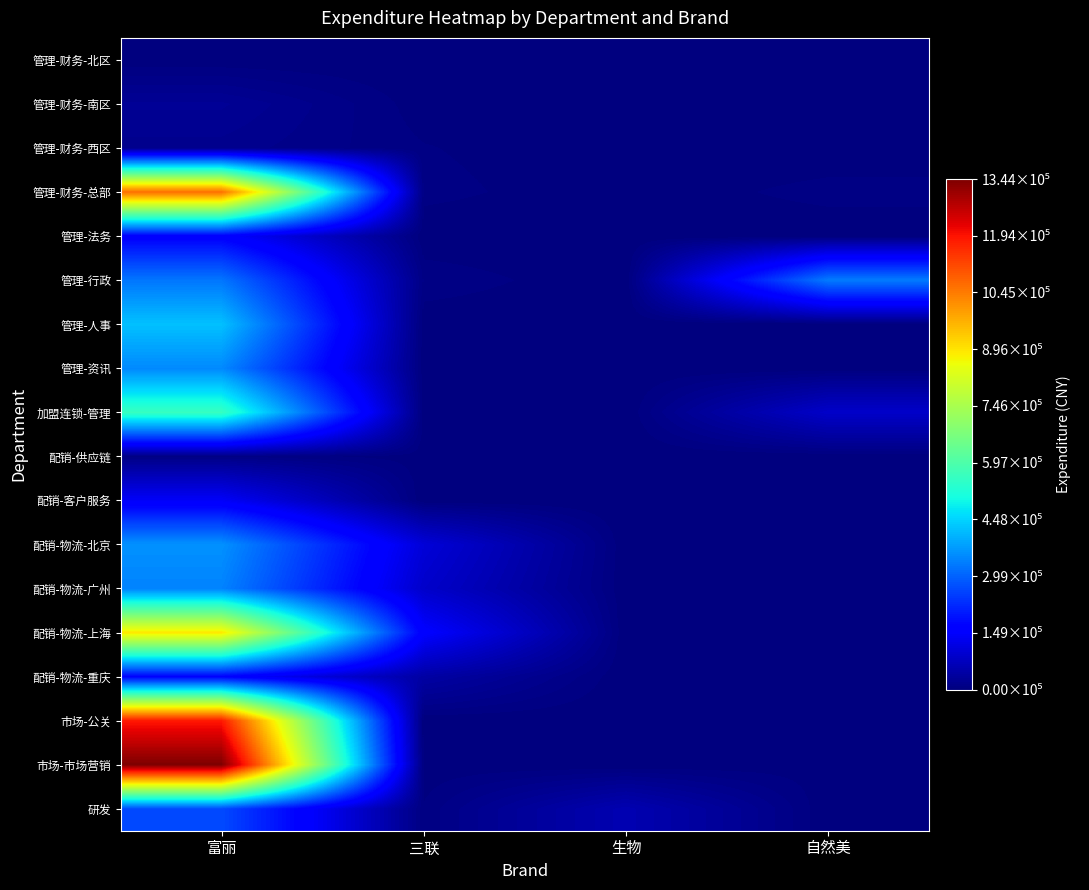

Rank the series at 富丽 from highest to lowest value.

市场-市场营销, 市场-公关, 管理-财务-总部, 配销-物流-上海, 加盟连锁-管理, 管理-人事, 配销-物流-北京, 管理-资讯, 配销-物流-广州, 管理-行政, 研发, 配销-物流-重庆, 管理-法务, 配销-客户服务, 管理-财务-南区, 管理-财务-西区, 配销-供应链, 管理-财务-北区